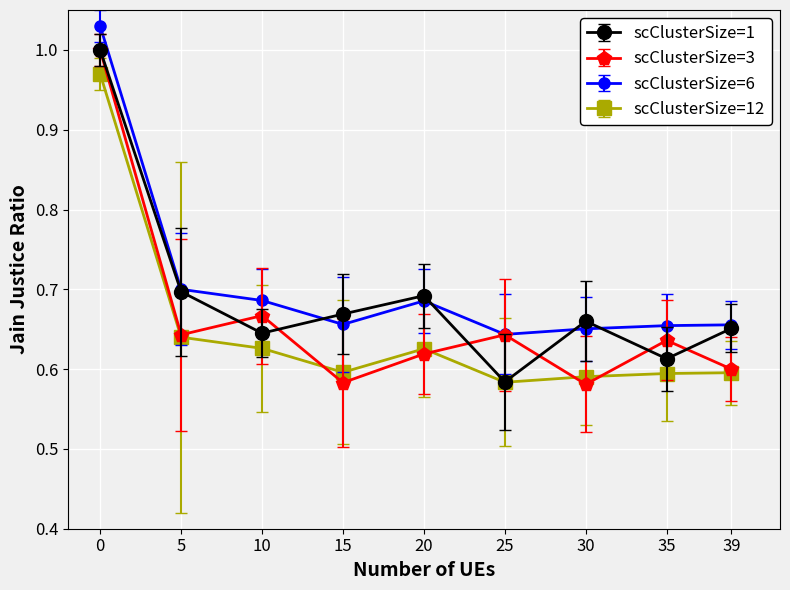

True or false: scClusterSize=3 has a value of 1.0 at 0.

True